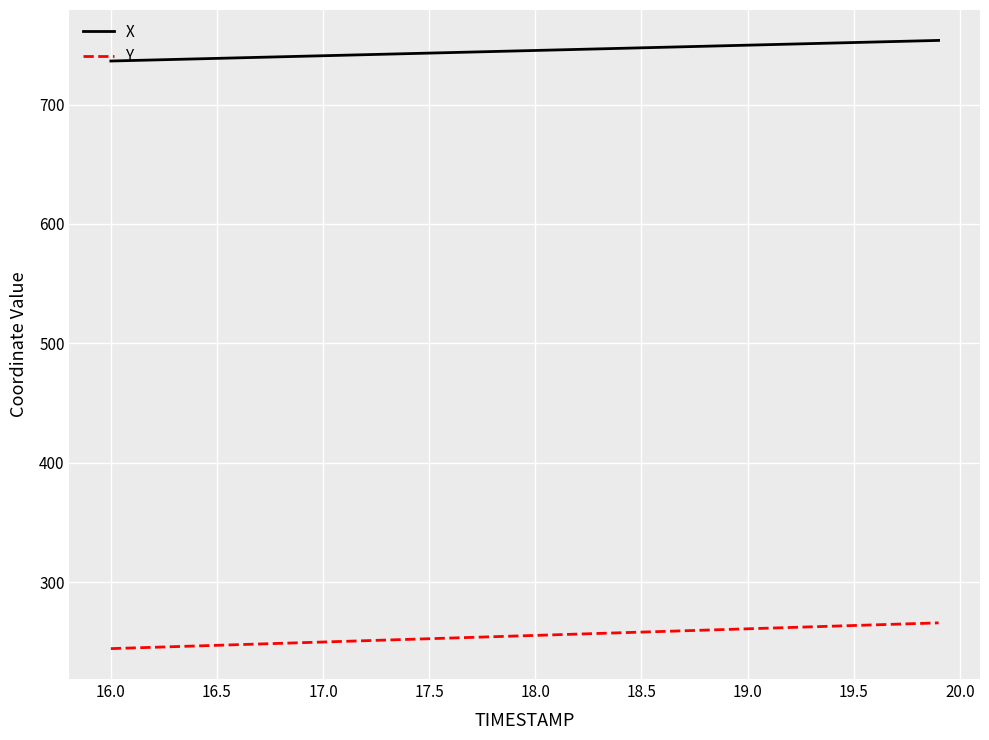

True or false: Y and X intersect in this chart.

False